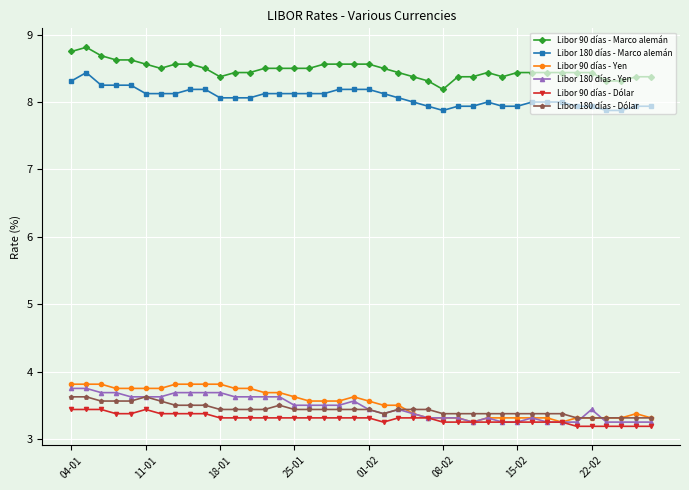

How many Libor 90 días - Dólar values are between 3 and 4?

40